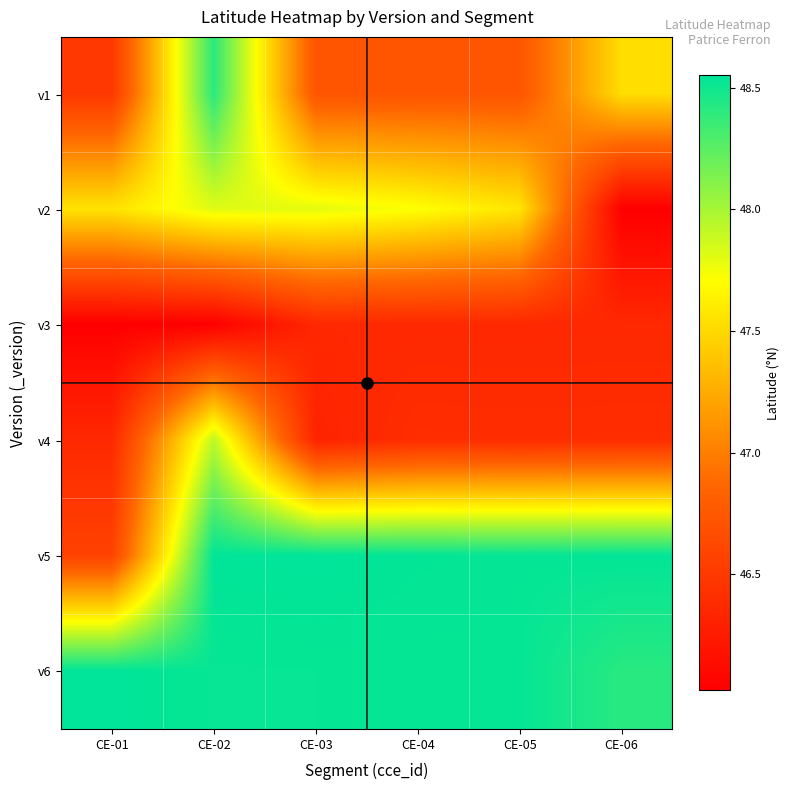

What is the difference between the highest and lowest values at CE-06?

2.5